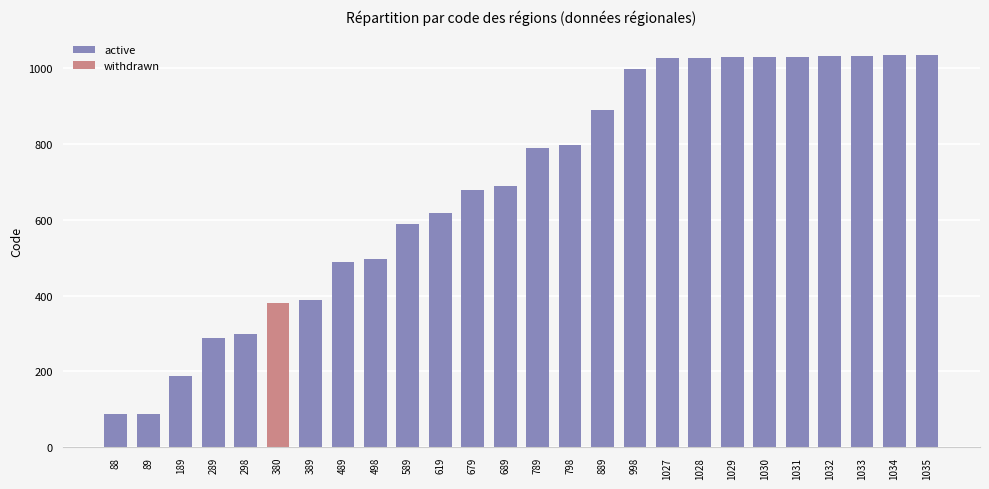

Does the chart contain any negative values?

No